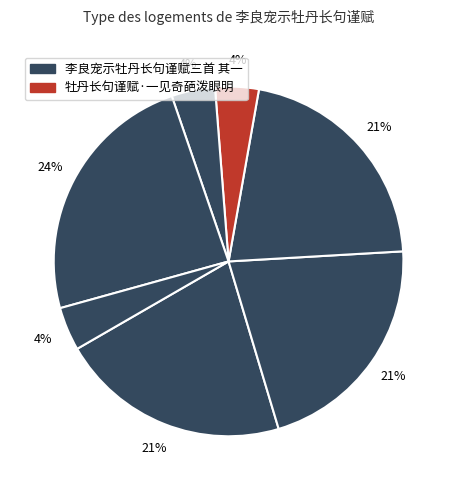

What is the largest slice in the pie chart?

李良宠示牡丹长句谨赋三首